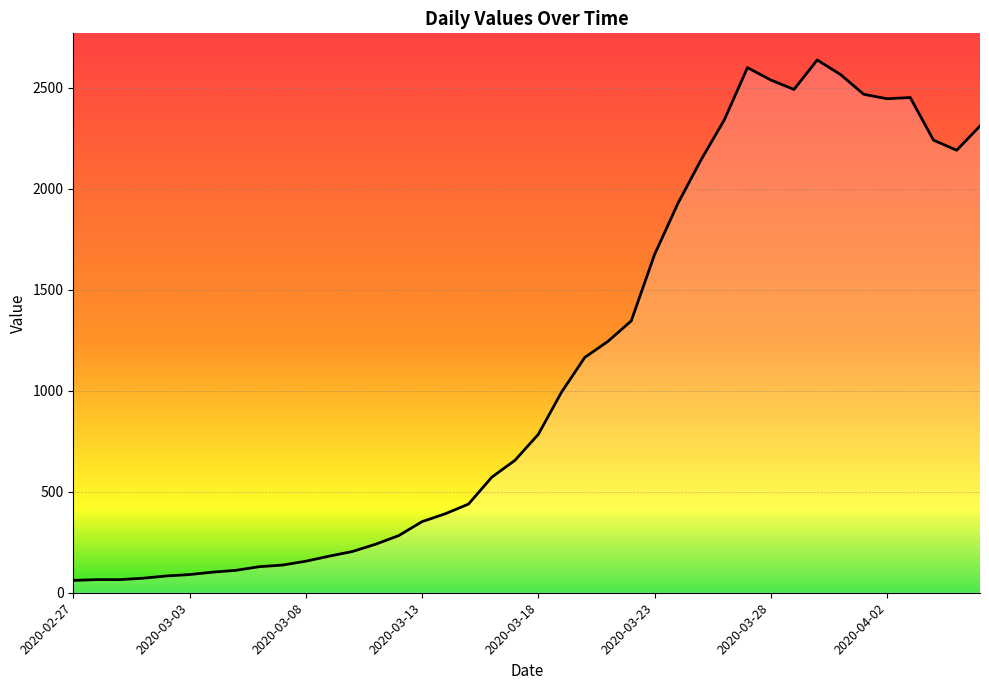

What is the greatest value displayed?

2638